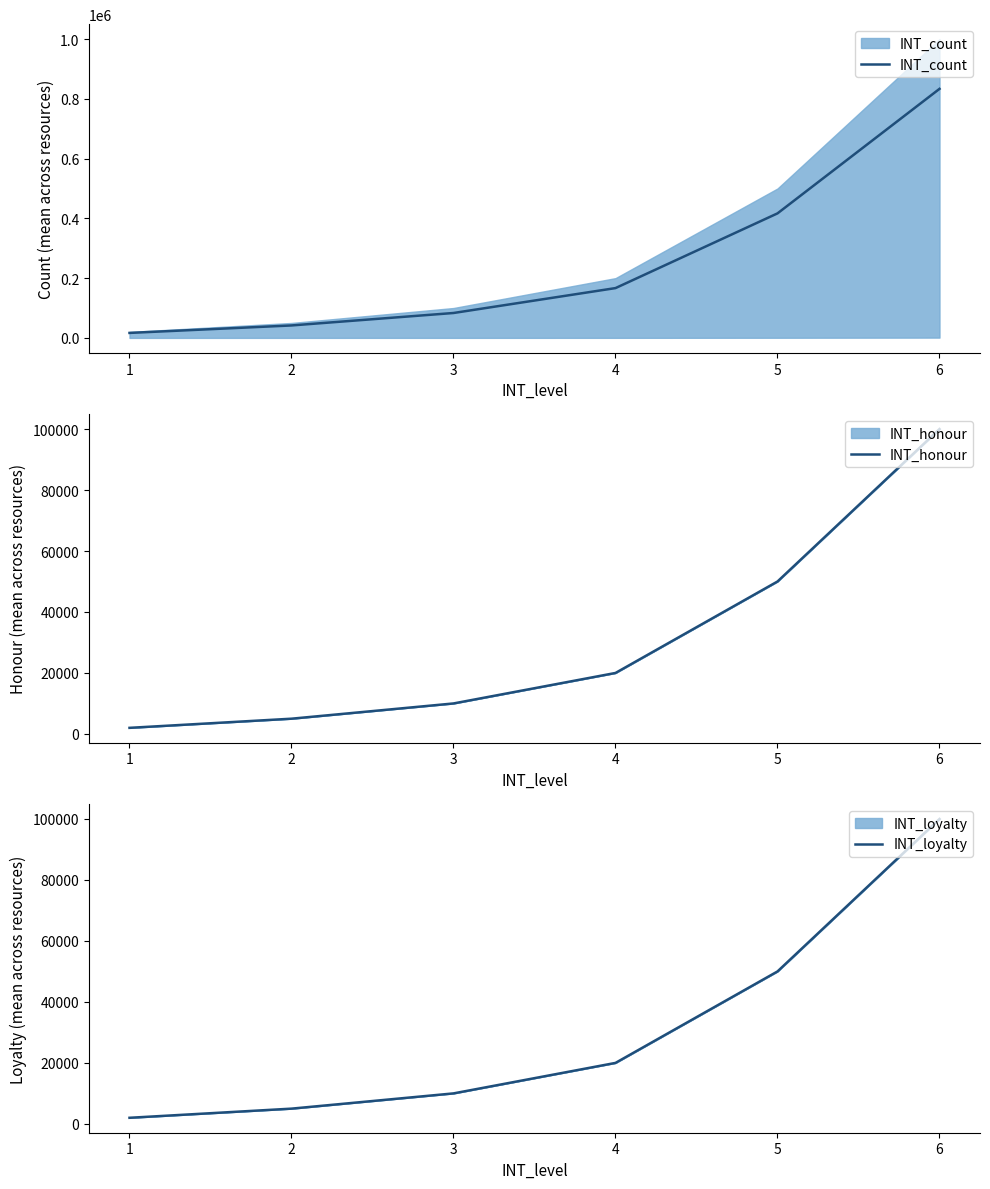

The value of INT_honour at 3 is 10000. True or false?

True